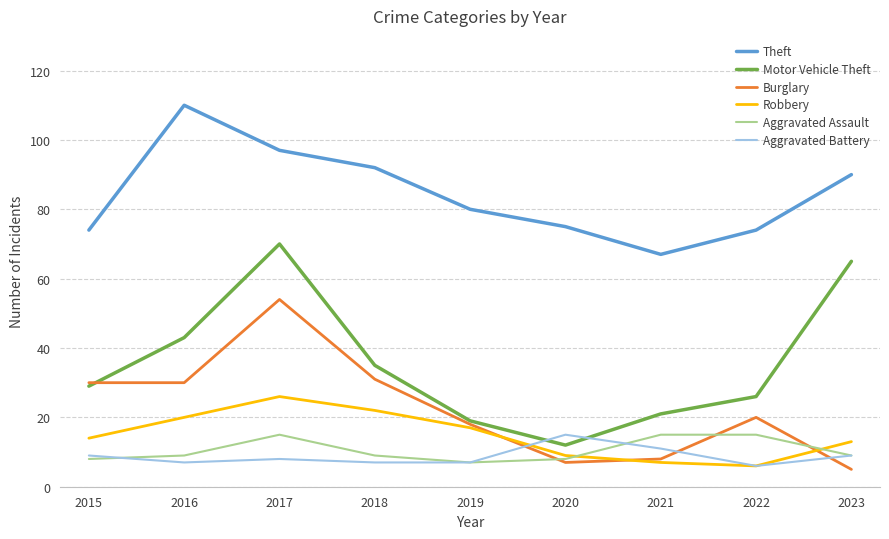

Where is the first local maximum for Robbery?

2017